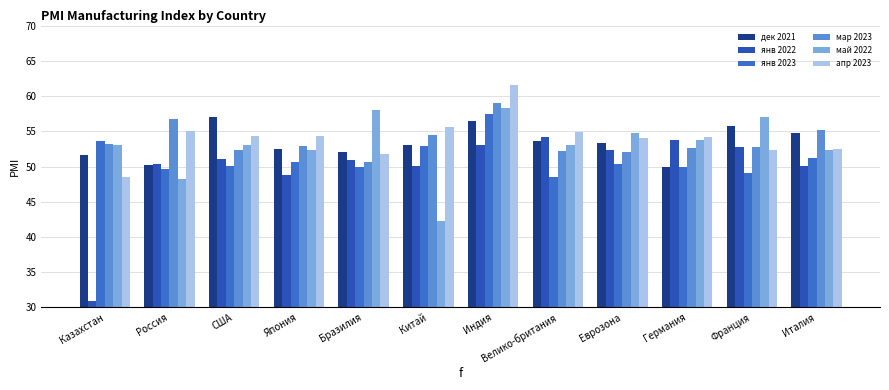

What is the average value of the апр 2023 series?

54.1